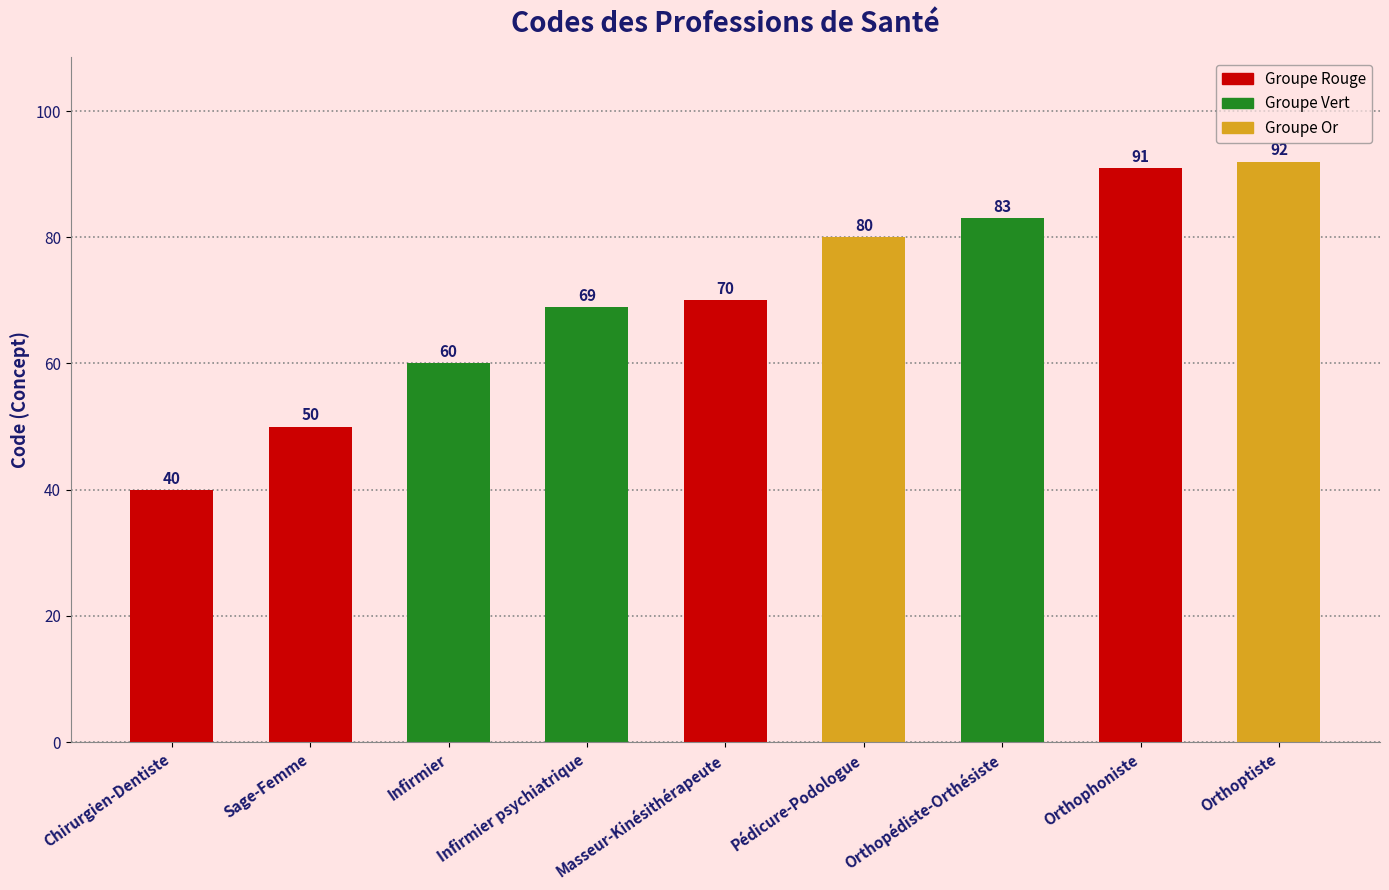

What is the label of the 9th bar from the left?

Orthoptiste